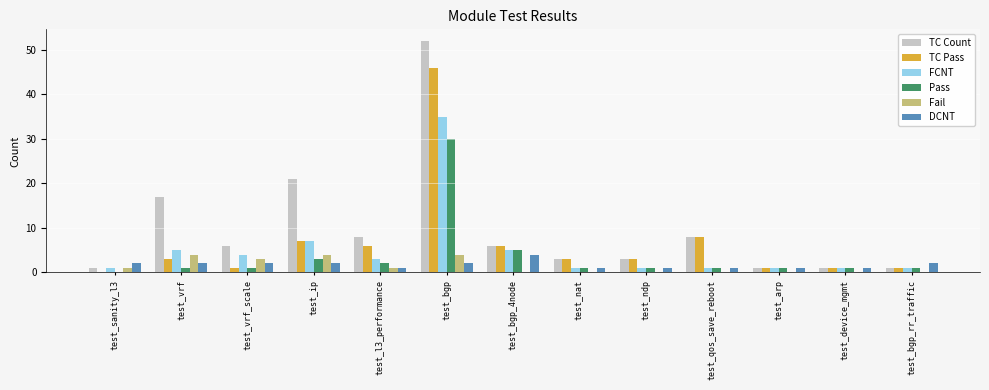

Reading left to right, what are all the values shown in this chart?

TC Count: 1	17	6	21	8	52	6	3	3	8	1	1	1
TC Pass: 0	3	1	7	6	46	6	3	3	8	1	1	1
FCNT: 1	5	4	7	3	35	5	1	1	1	1	1	1
Pass: 0	1	1	3	2	30	5	1	1	1	1	1	1
Fail: 1	4	3	4	1	4	0	0	0	0	0	0	0
DCNT: 2	2	2	2	1	2	4	1	1	1	1	1	2